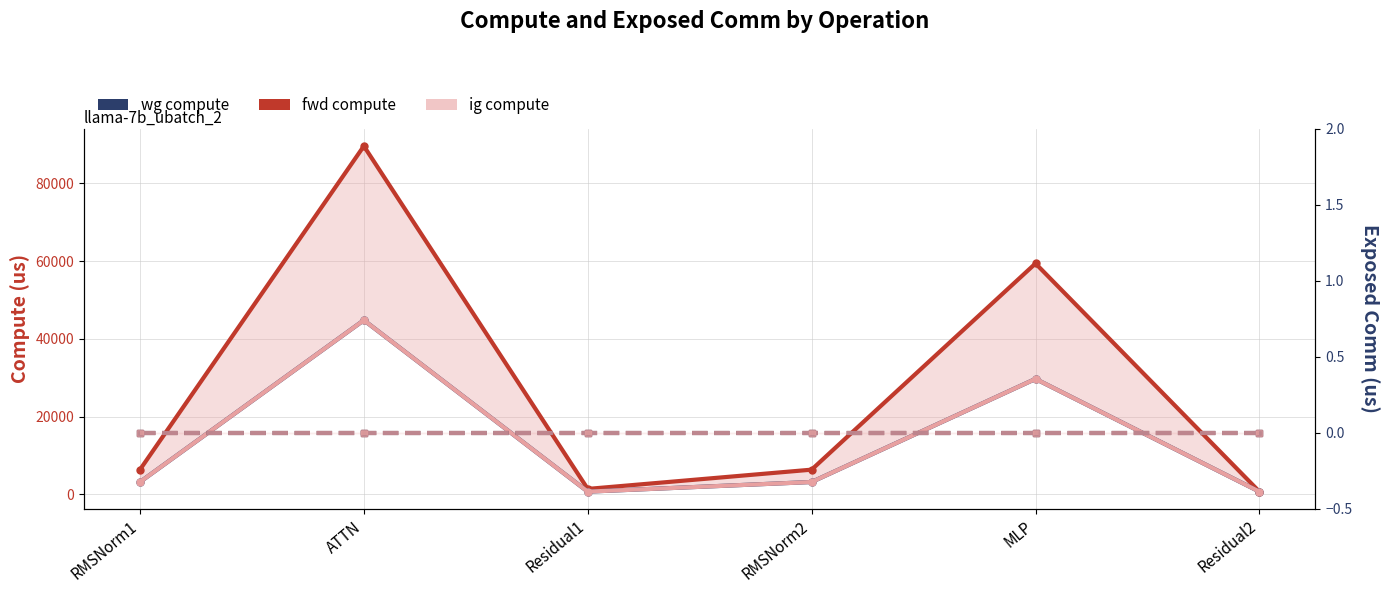

True or false: fwd compute has more than 1 interior local peaks.

True